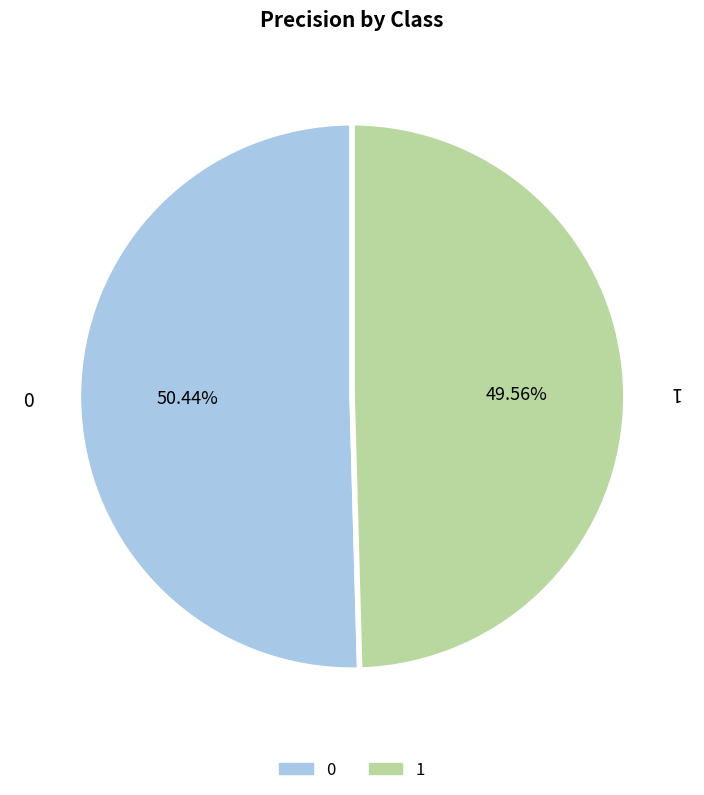

The 0 slice represents 39% of the pie. True or false?

False